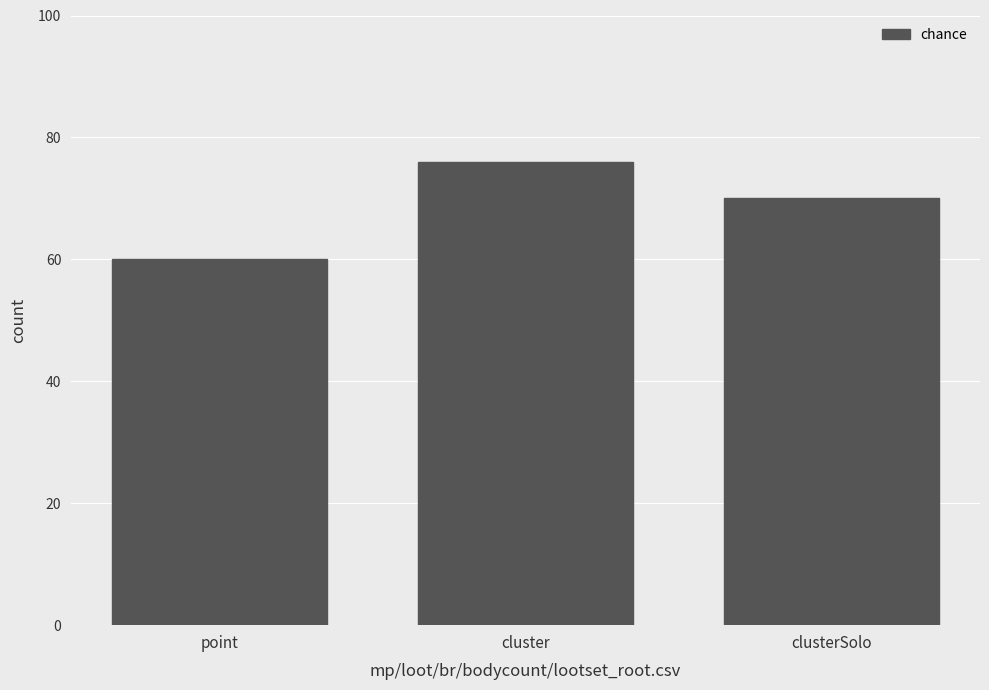

The chart shows a value of 76 at cluster. True or false?

True